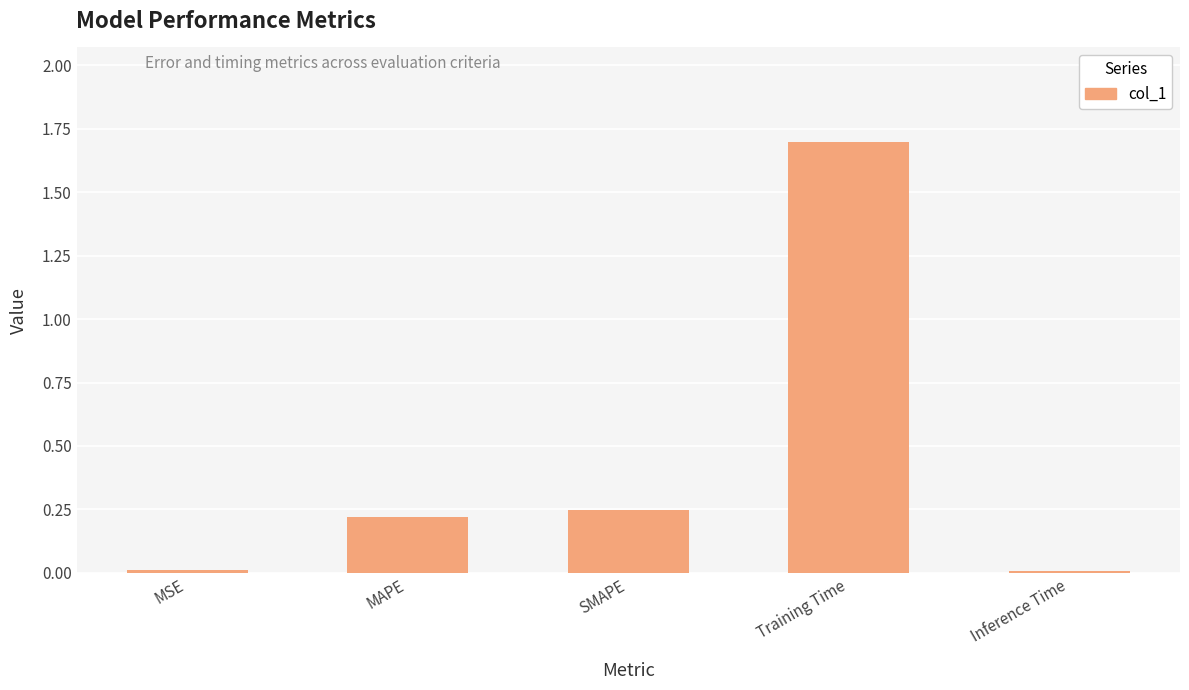

Is it true that the value at Training Time is 2.7?

False